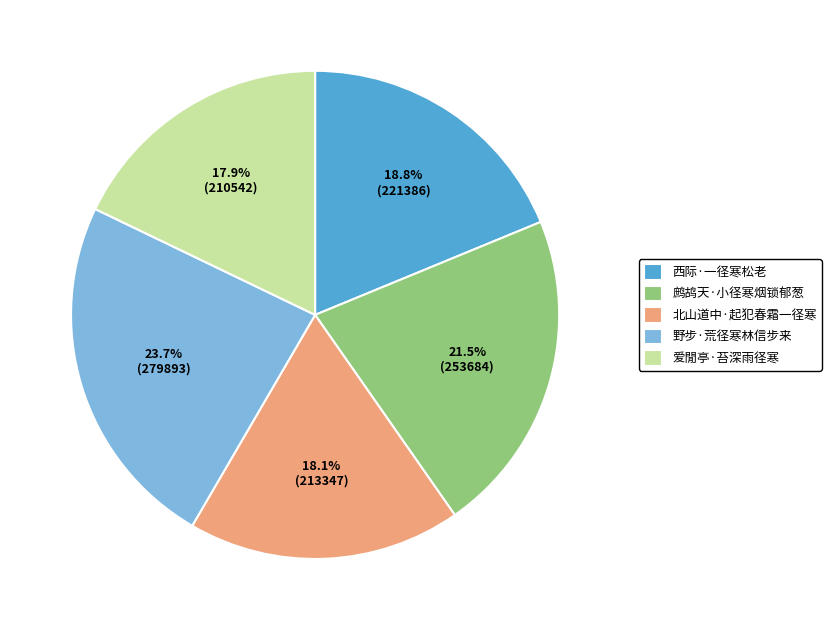

Which category has the biggest portion of the pie?

野步·荒径寒林信步来